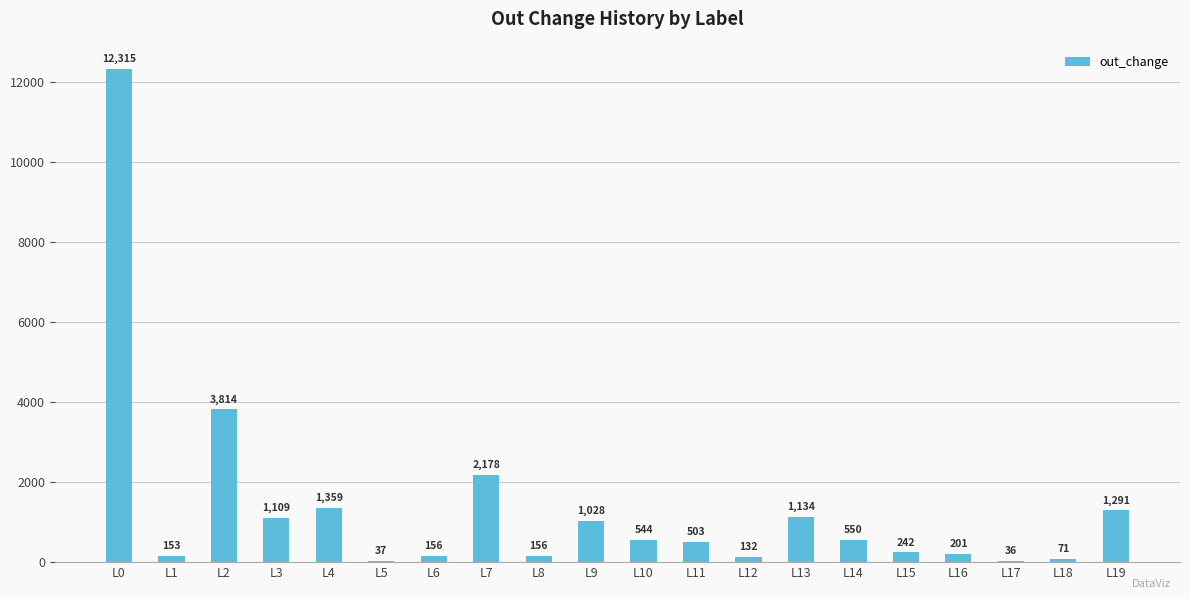

At which label does the data first exceed 544?

L0